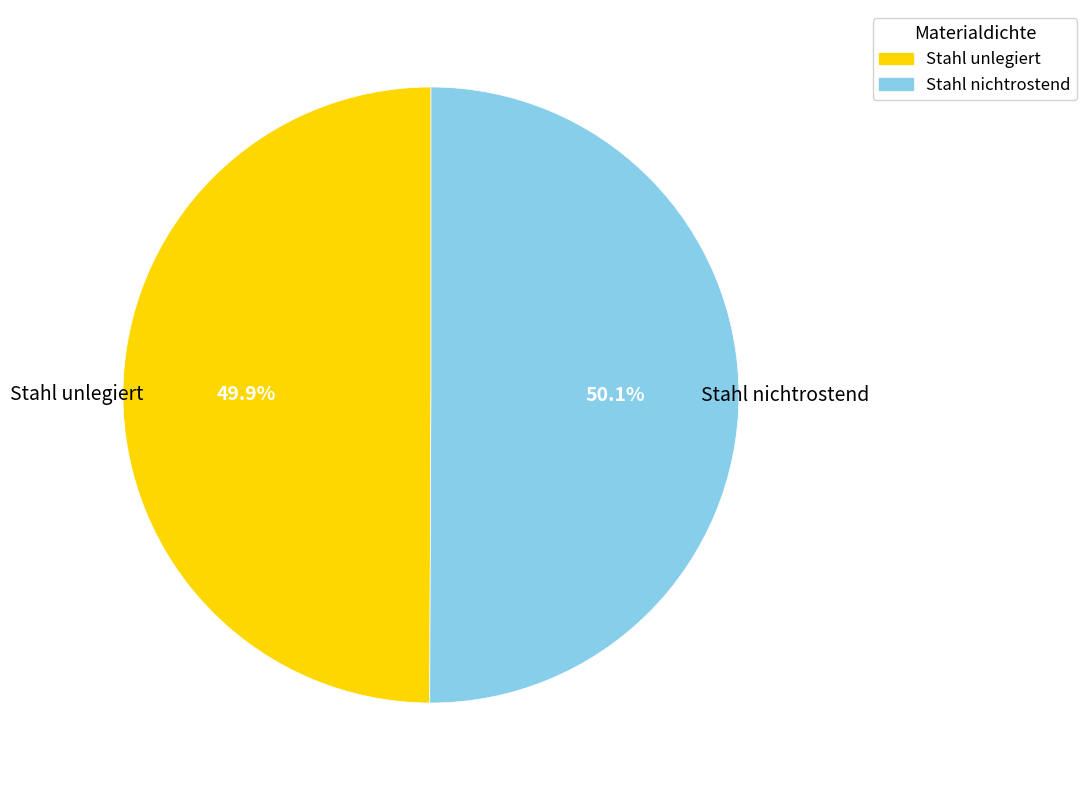

Is there any slice that represents more than half of the pie?

Yes